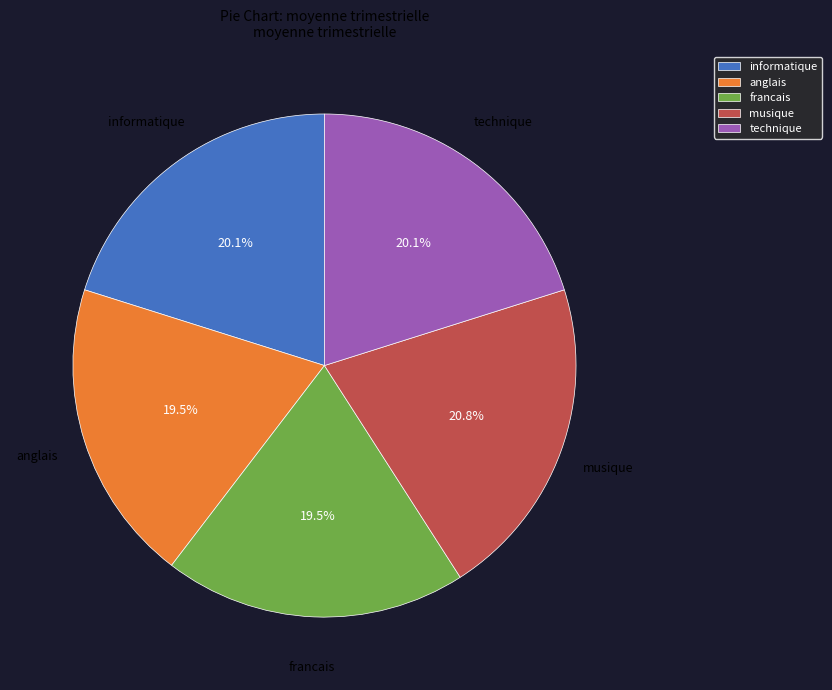

What is the ratio of the value at informatique to the value at anglais?

1.0